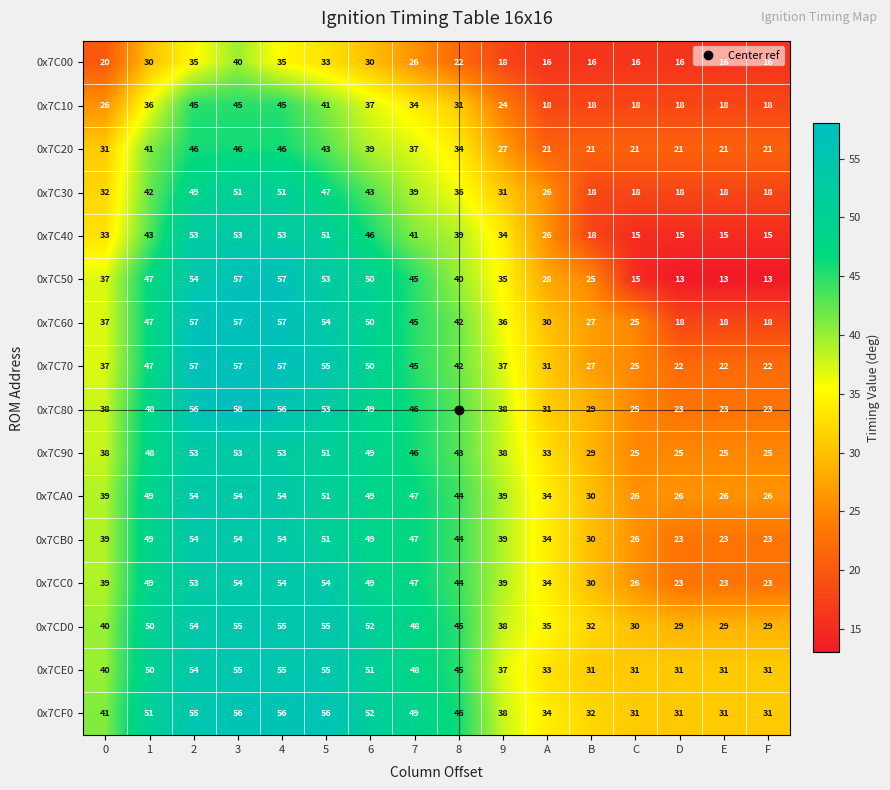

How many categories are shown in the chart?

16